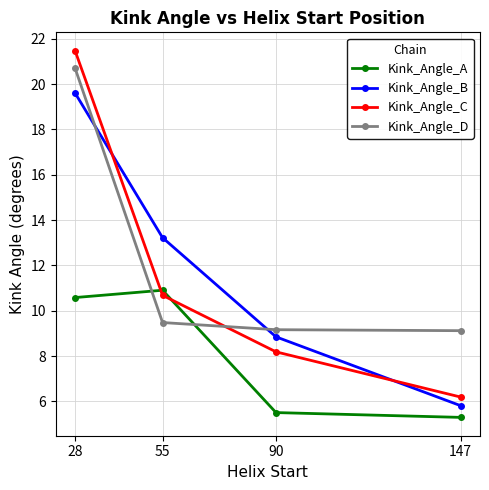

How many intersections are there between Kink_Angle_C and Kink_Angle_D?

1